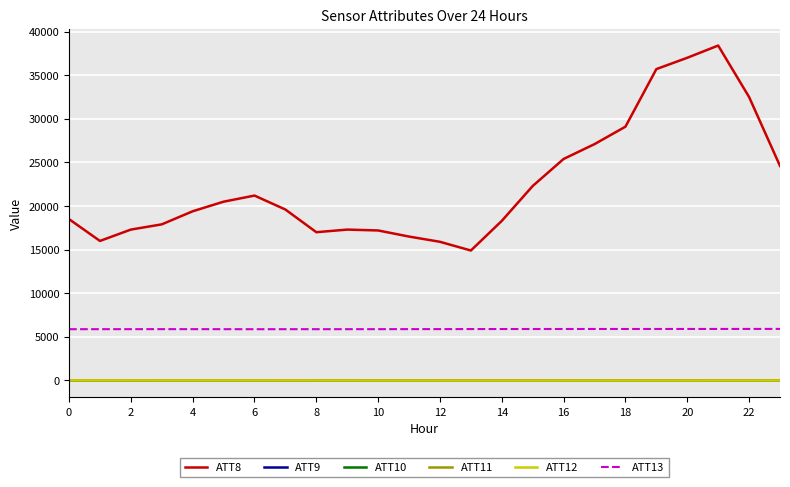

Which series has the largest total across all categories?

ATT8